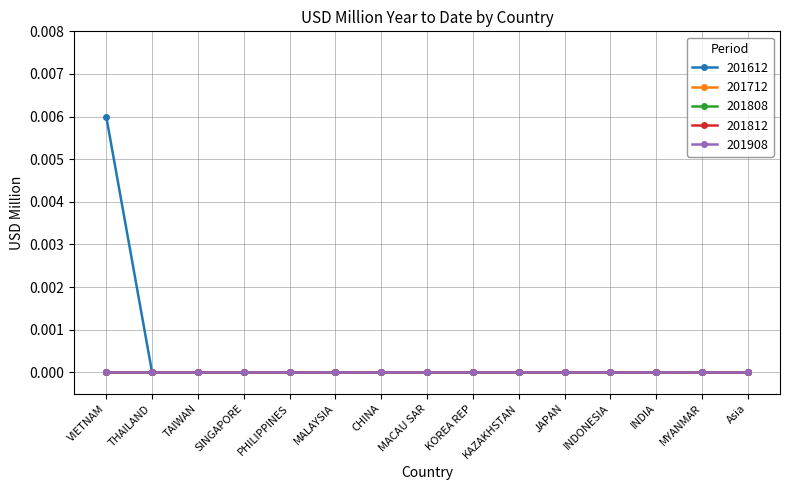

Does the chart have visible grid lines?

Yes